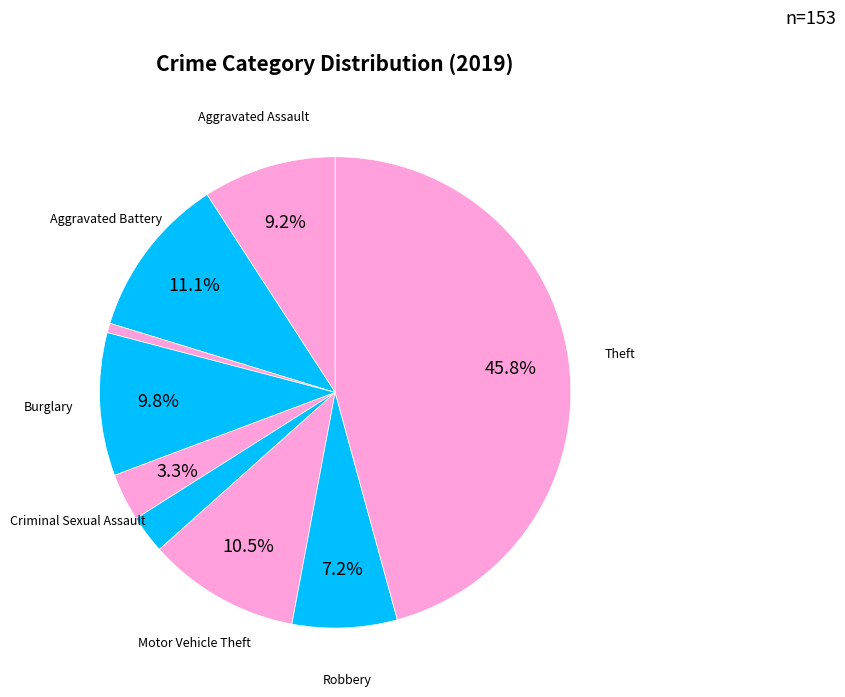

To the nearest percent, what is the difference between the largest and smallest slice percentages?

45%